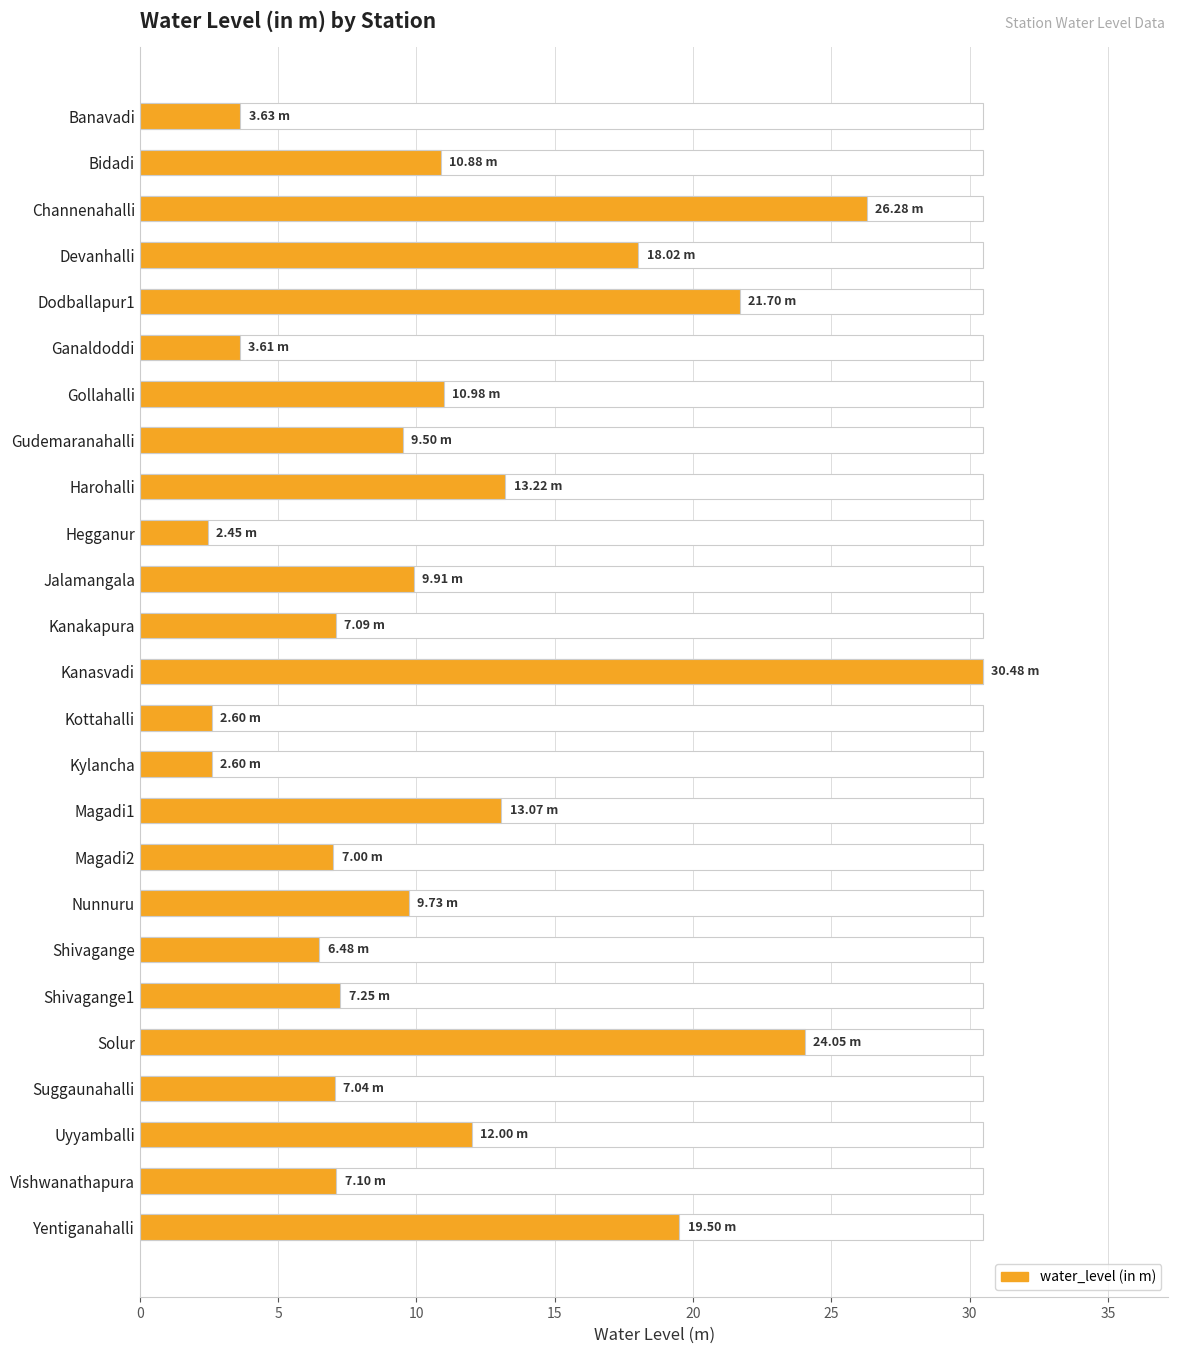

The value at Nunnuru is 4.3. True or false?

False